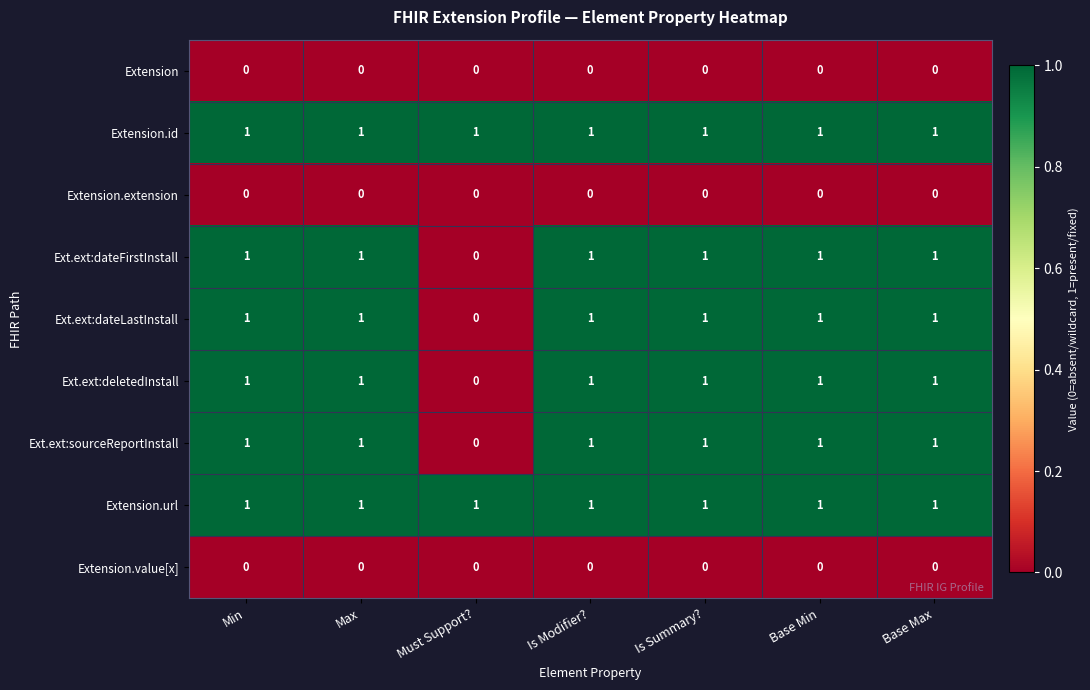

What is the sum of all Ext.ext:dateLastInstall values?

6